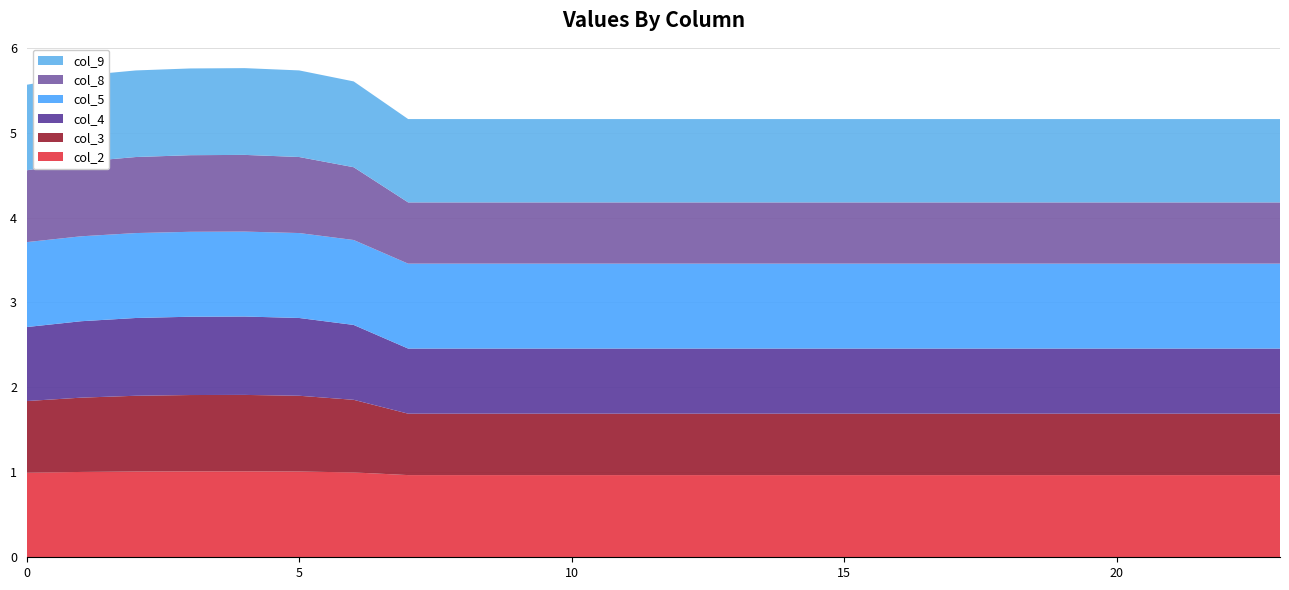

Reading right to left, list all the values displayed in this chart.

col_2: 23=1.0	22=1.0	21=1.0	20=1.0	19=1.0	18=1.0	17=1.0	16=1.0	15=1.0	14=1.0	13=1.0	12=1.0	11=1.0	10=1.0	9=1.0	8=1.0	7=1.0	6=1.0	5=1.0	4=1.0	3=1.0	2=1.0	1=1.0	0=1.0
col_3: 23=0.7	22=0.7	21=0.7	20=0.7	19=0.7	18=0.7	17=0.7	16=0.7	15=0.7	14=0.7	13=0.7	12=0.7	11=0.7	10=0.7	9=0.7	8=0.7	7=0.7	6=0.9	5=0.9	4=0.9	3=0.9	2=0.9	1=0.9	0=0.8
col_4: 23=0.8	22=0.8	21=0.8	20=0.8	19=0.8	18=0.8	17=0.8	16=0.8	15=0.8	14=0.8	13=0.8	12=0.8	11=0.8	10=0.8	9=0.8	8=0.8	7=0.8	6=0.9	5=0.9	4=0.9	3=0.9	2=0.9	1=0.9	0=0.9
col_5: 23=1.0	22=1.0	21=1.0	20=1.0	19=1.0	18=1.0	17=1.0	16=1.0	15=1.0	14=1.0	13=1.0	12=1.0	11=1.0	10=1.0	9=1.0	8=1.0	7=1.0	6=1.0	5=1.0	4=1.0	3=1.0	2=1.0	1=1.0	0=1.0
col_8: 23=0.7	22=0.7	21=0.7	20=0.7	19=0.7	18=0.7	17=0.7	16=0.7	15=0.7	14=0.7	13=0.7	12=0.7	11=0.7	10=0.7	9=0.7	8=0.7	7=0.7	6=0.9	5=0.9	4=0.9	3=0.9	2=0.9	1=0.9	0=0.8
col_9: 23=1.0	22=1.0	21=1.0	20=1.0	19=1.0	18=1.0	17=1.0	16=1.0	15=1.0	14=1.0	13=1.0	12=1.0	11=1.0	10=1.0	9=1.0	8=1.0	7=1.0	6=1.0	5=1.0	4=1.0	3=1.0	2=1.0	1=1.0	0=1.0